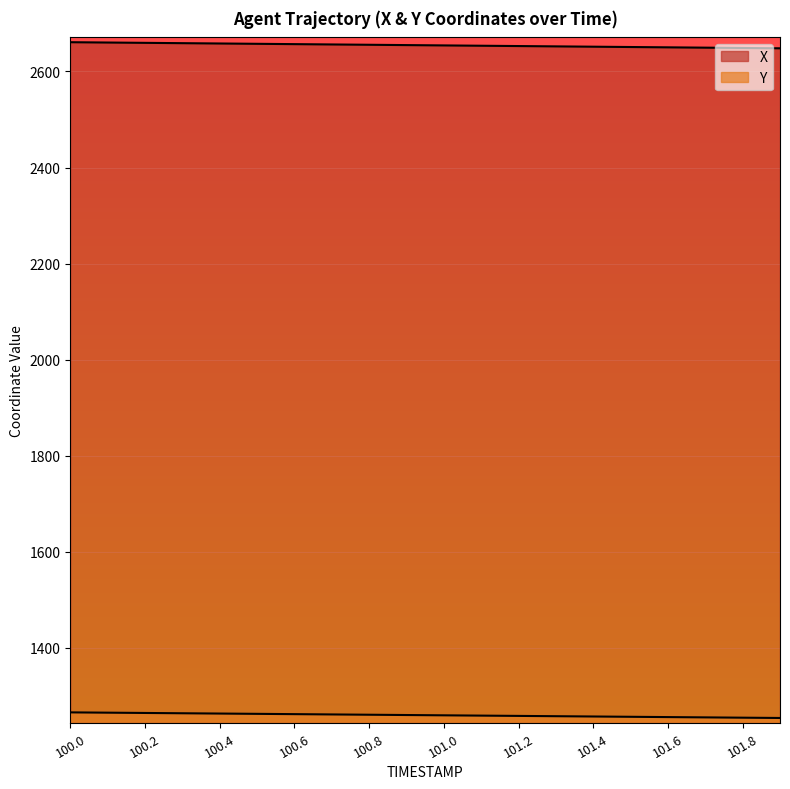

Count the number of data series in this chart.

2